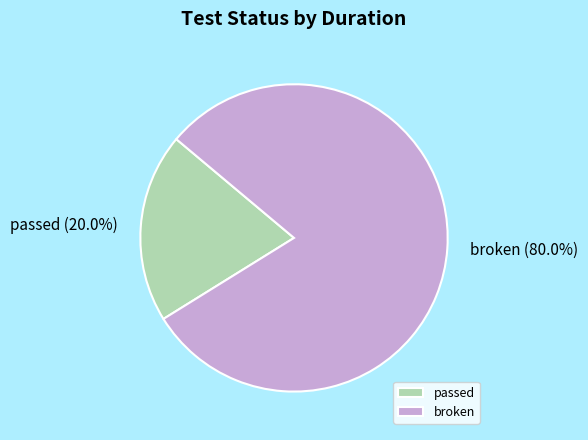

To the nearest percent, what portion does passed represent?

20%